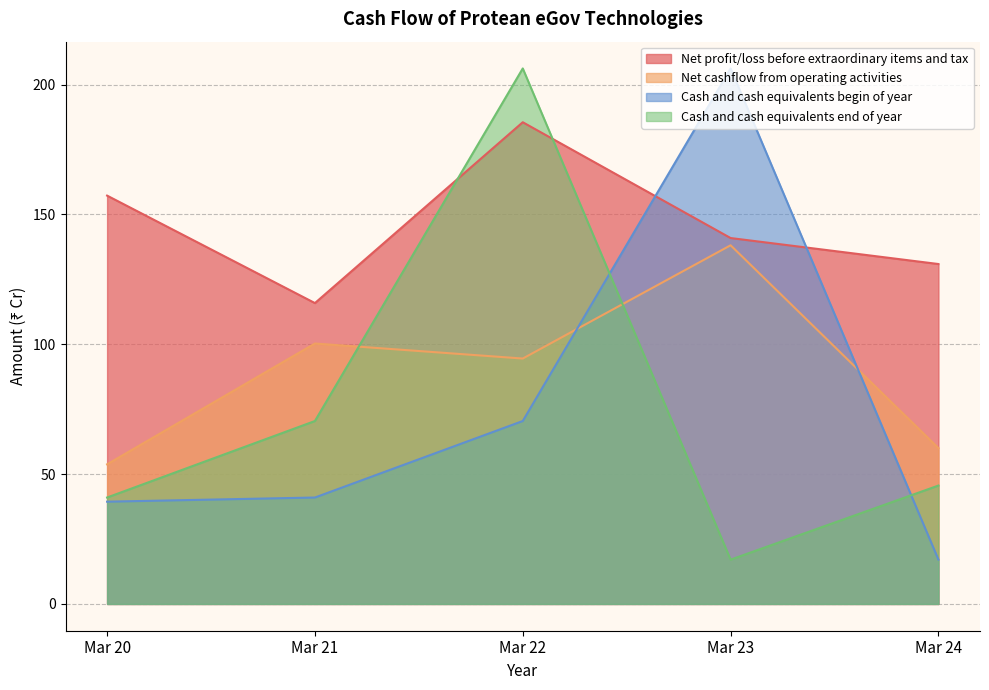

How many lines are shown in the chart?

4